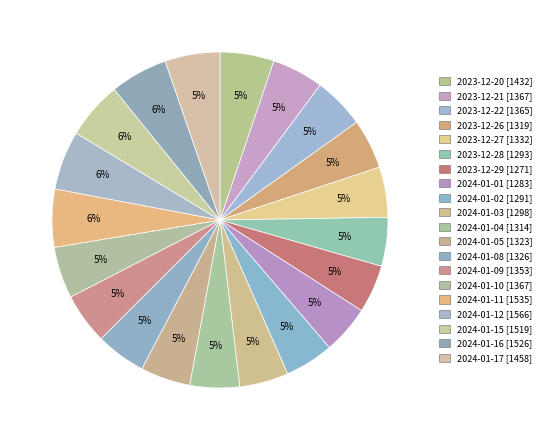

Count the number of slices in the pie.

20